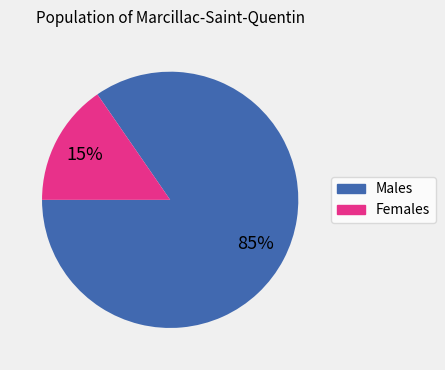

To the nearest percent, what is the average slice percentage?

50%